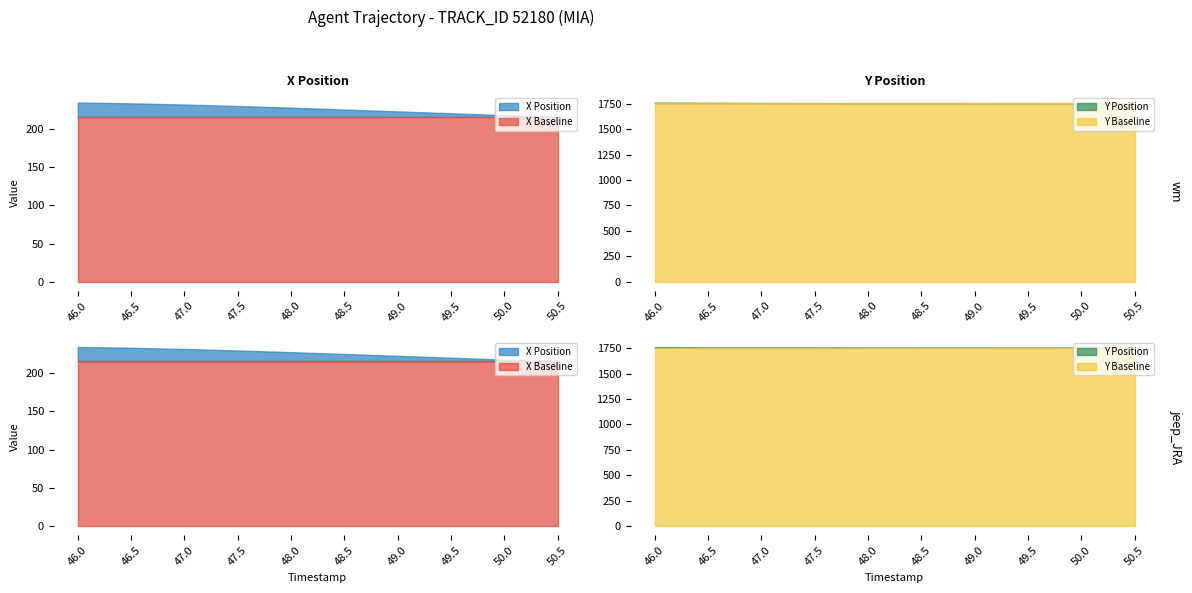

Which label corresponds to the smallest value in the chart?

46.0